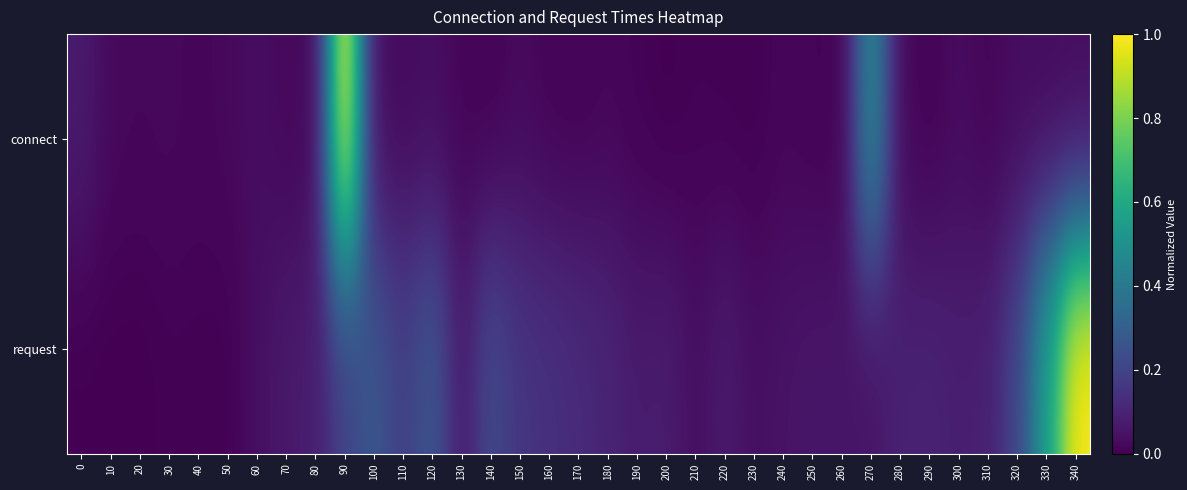

Reading left to right, list all the values displayed in this chart.

connect: 0=0.1	10=0.0	20=0.0	30=0.0	40=0.0	50=0.0	60=0.0	70=0.0	80=0.0	90=1.0	100=0.0	110=0.0	120=0.0	130=0.0	140=0.0	150=0.0	160=0.0	170=0.0	180=0.0	190=0.0	200=0.0	210=0.0	220=0.0	230=0.0	240=0.0	250=0.0	260=0.0	270=0.5	280=0.0	290=0.0	300=0.0	310=0.0	320=0.0	330=0.0	340=0.0
request: 0=0.0	10=0.0	20=0.0	30=0.0	40=0.0	50=0.0	60=0.0	70=0.1	80=0.1	90=0.2	100=0.3	110=0.2	120=0.3	130=0.1	140=0.2	150=0.2	160=0.1	170=0.1	180=0.1	190=0.1	200=0.1	210=0.0	220=0.1	230=0.0	240=0.1	250=0.1	260=0.1	270=0.1	280=0.1	290=0.1	300=0.1	310=0.1	320=0.2	330=0.6	340=1.0